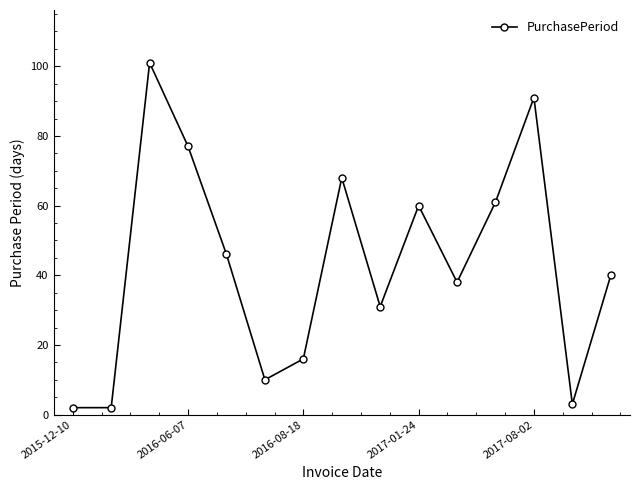

What is the value of the 6th point from the left?

10